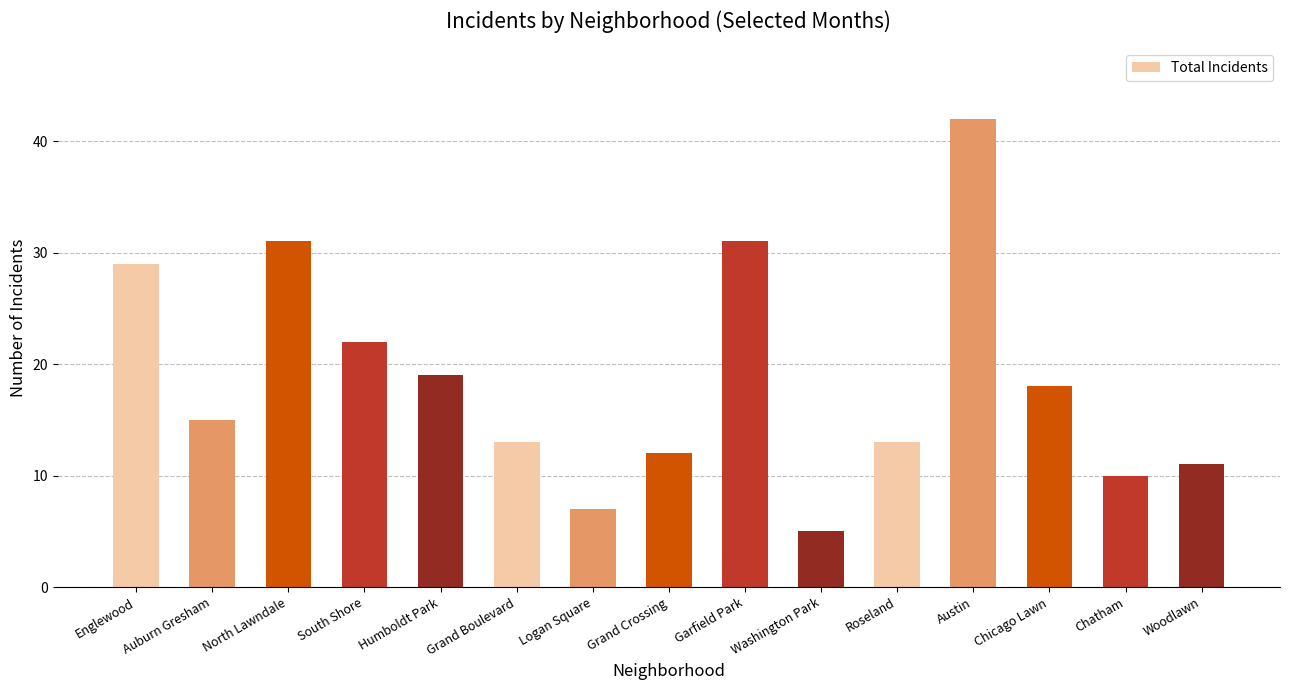

Between South Shore and Garfield Park, which is larger?

Garfield Park